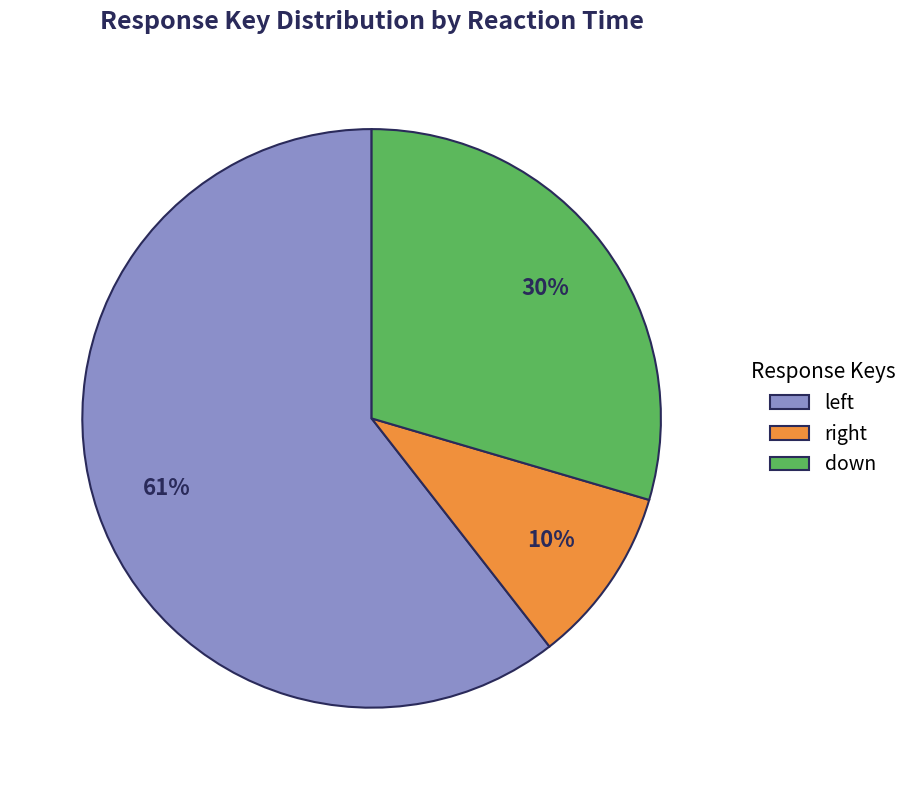

Rank the categories by value from lowest to highest.

right, down, left